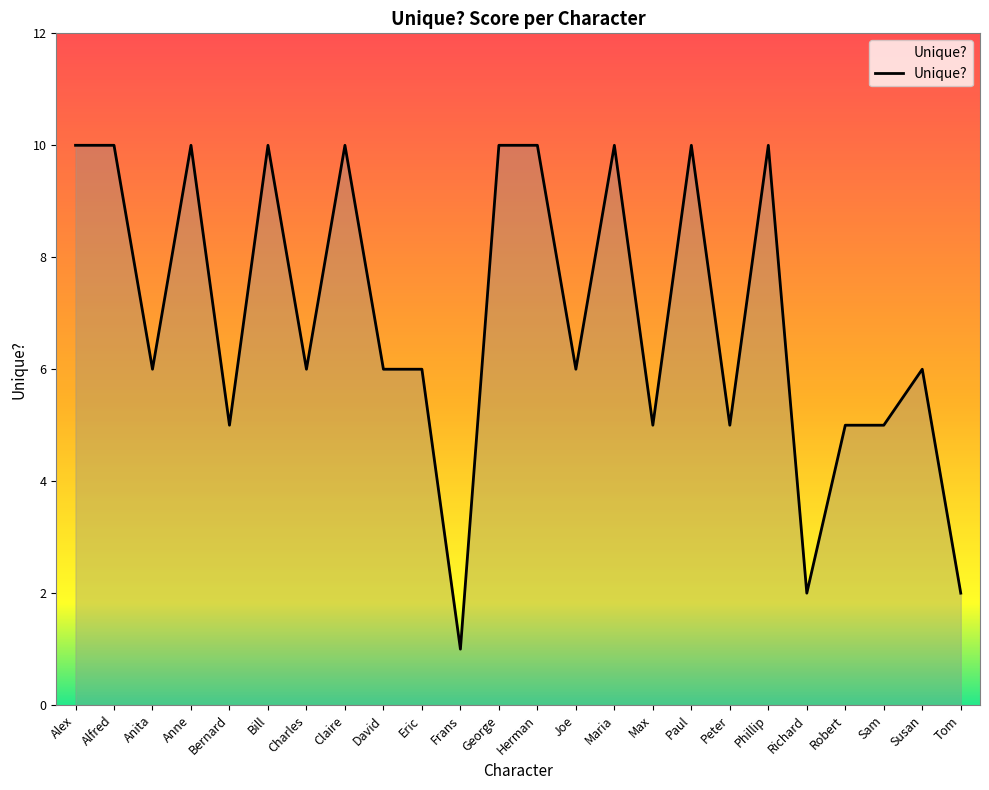

How many values are between 5 and 10?

21